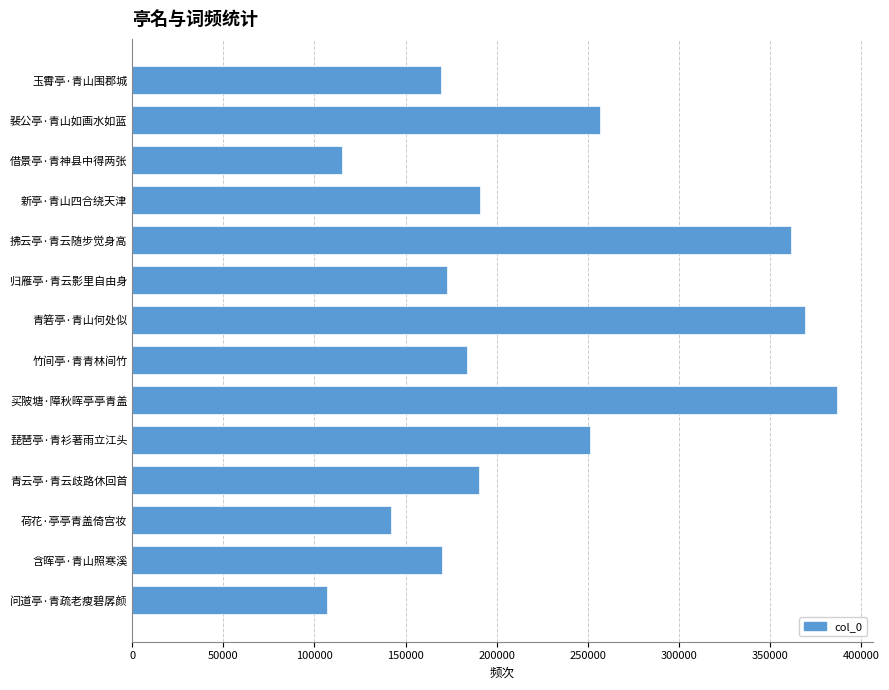

What is the maximum value shown in the chart?

387096